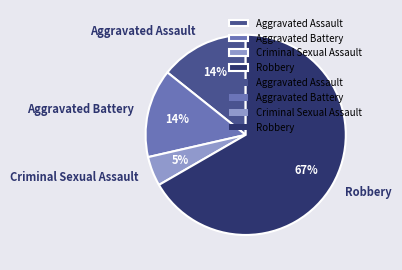

How many segments does this pie chart have?

4